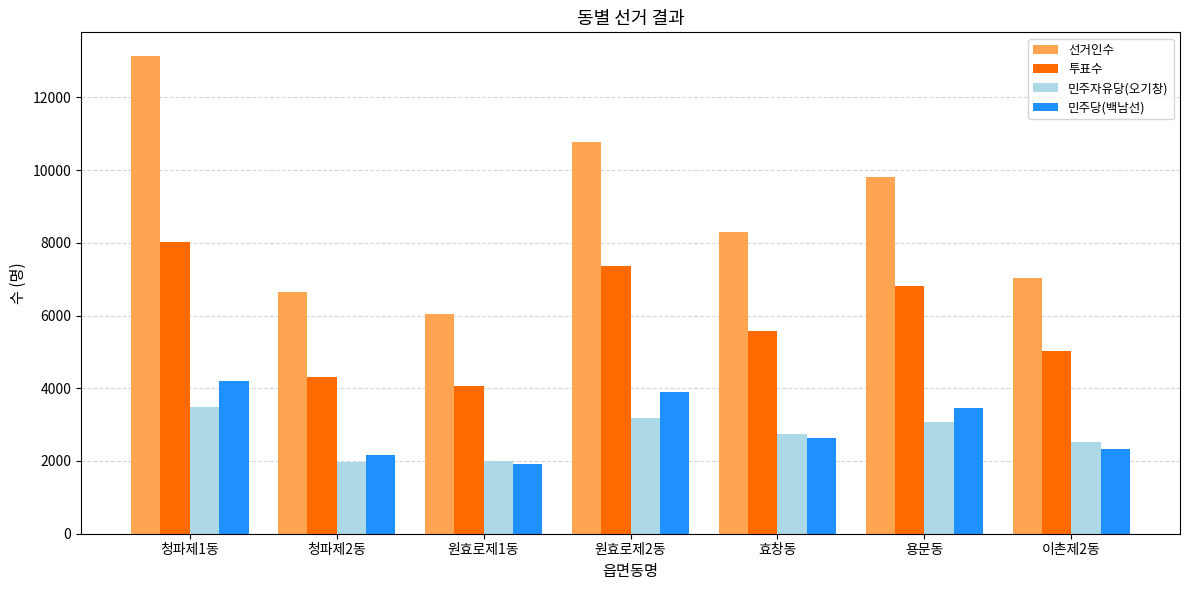

Which series changed the most between 원효로제2동 and 용문동?

선거인수